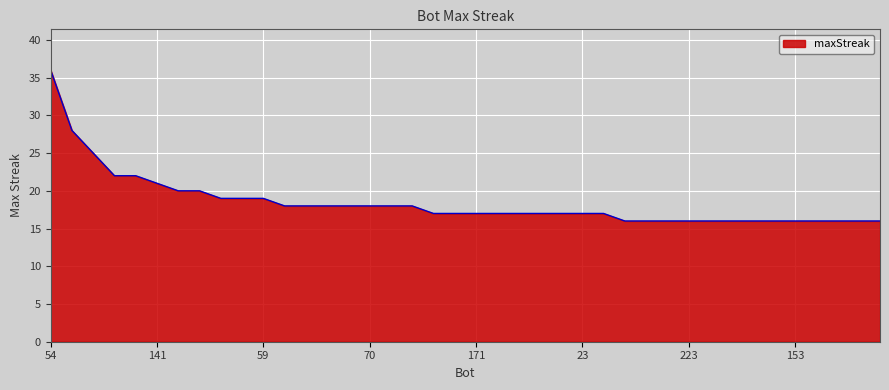

What is the difference between the second highest and second lowest values?

12